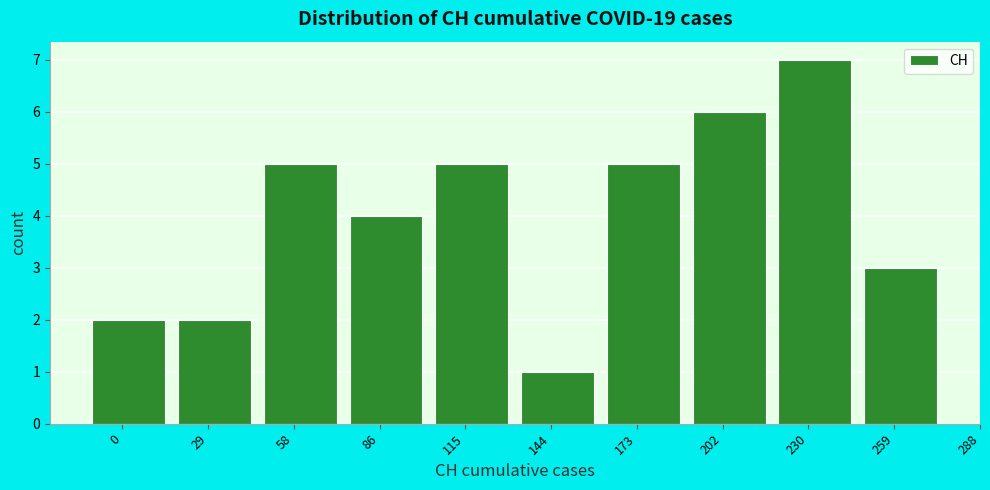

Reading left to right, extract all data points from this chart.

0=2	29=2	58=5	86=4	115=5	144=1	173=5	202=6	230=7	259=3